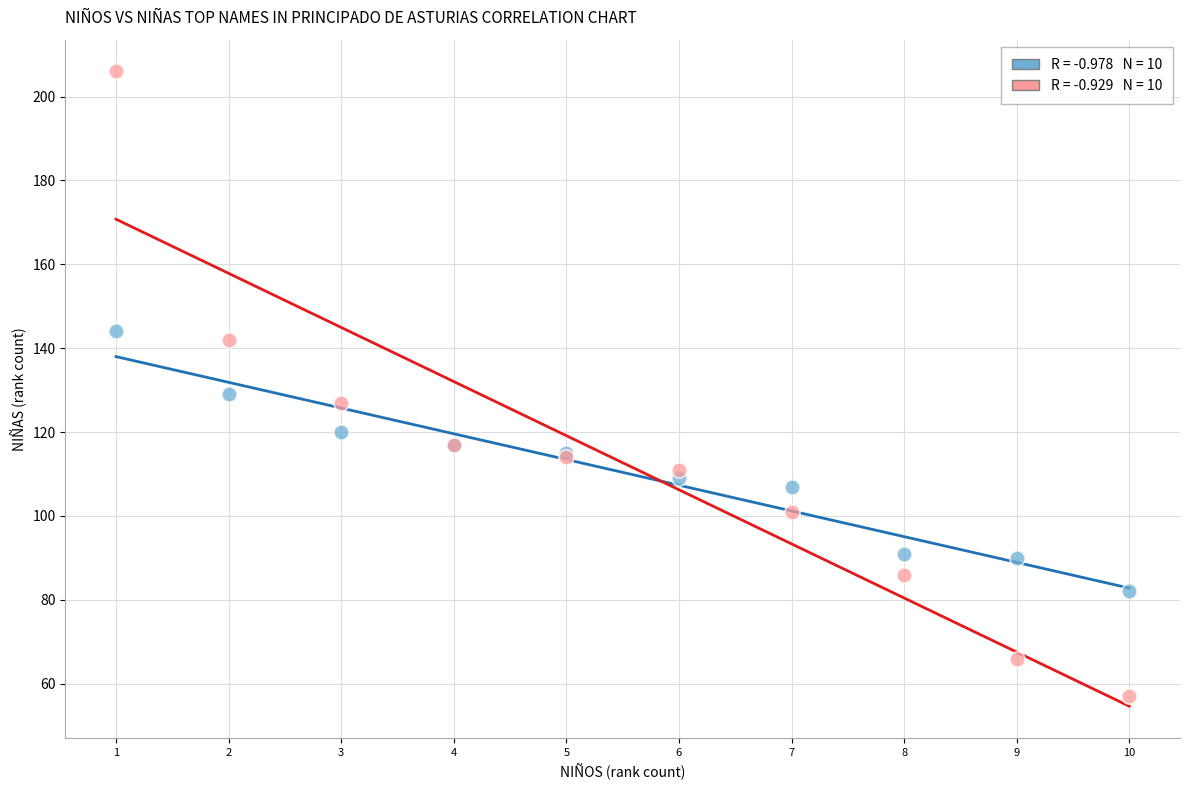

Across all series, what Y value is closest to 131?

129